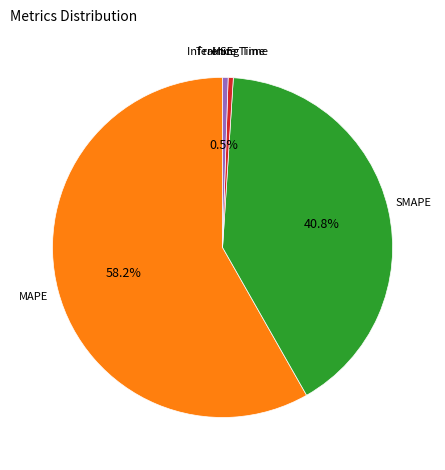

Between Training Time and MAPE, which is larger?

MAPE